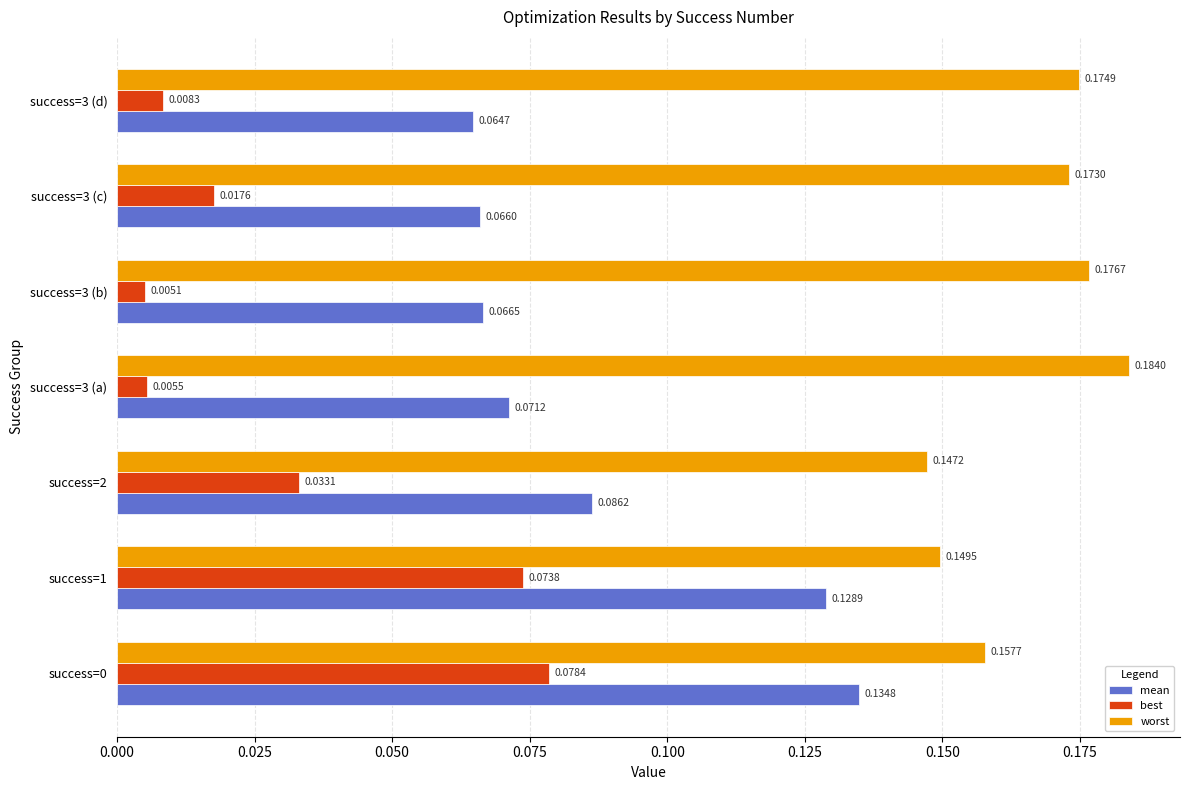

What is the sum of the worst values at success=3 (d) and success=3 (c)?

0.3